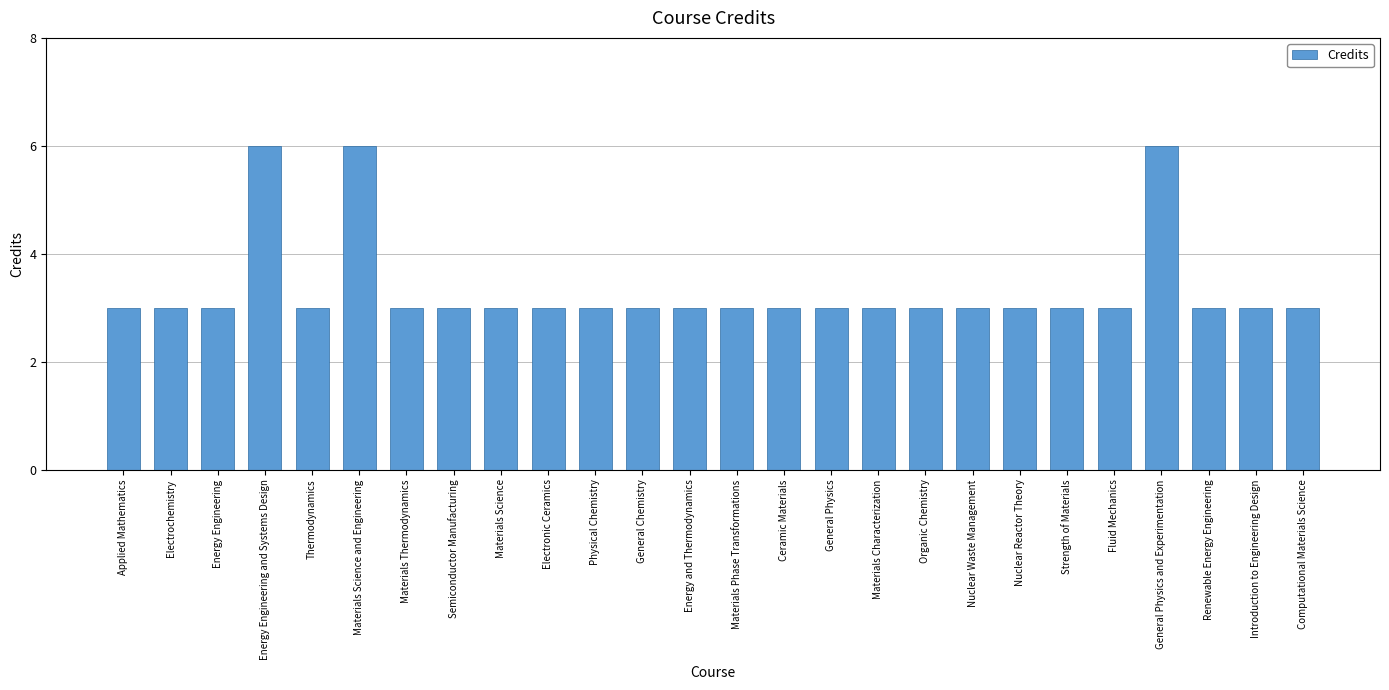

The chart shows a value of 3 at Materials Characterization. True or false?

True